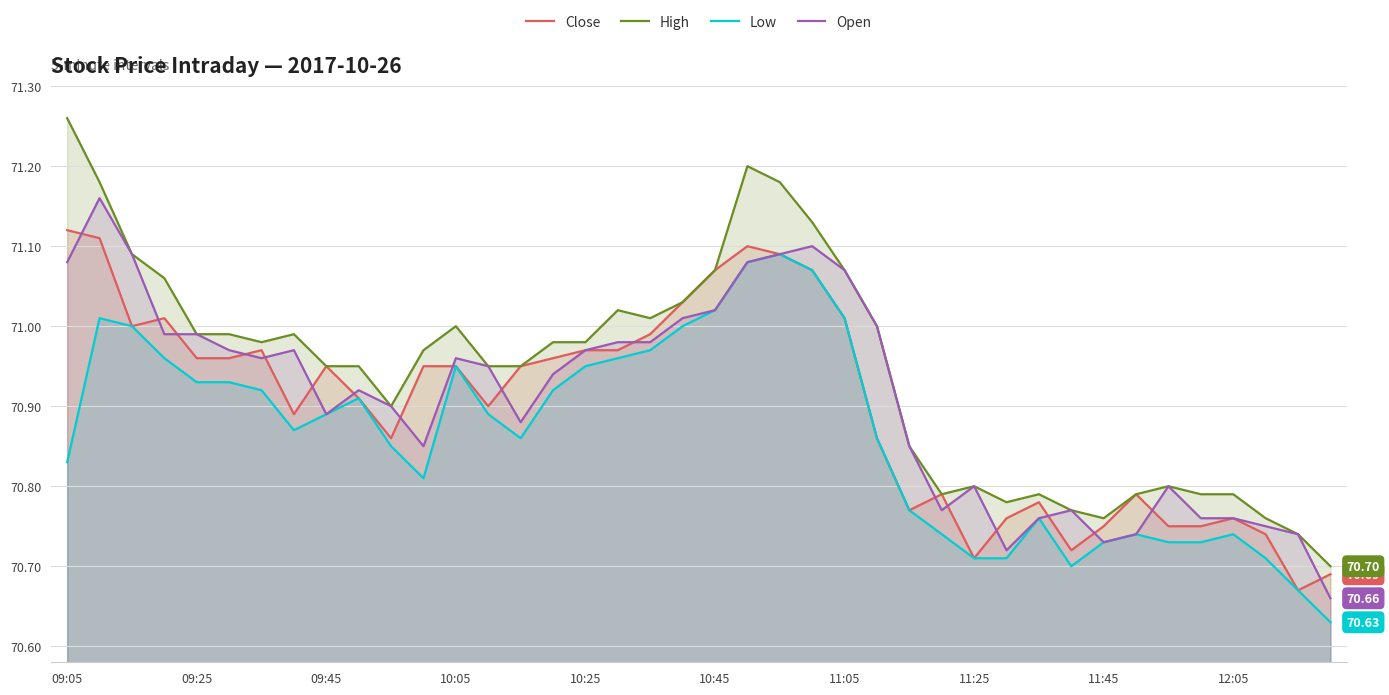

Which series has the largest range (max minus min)?

High